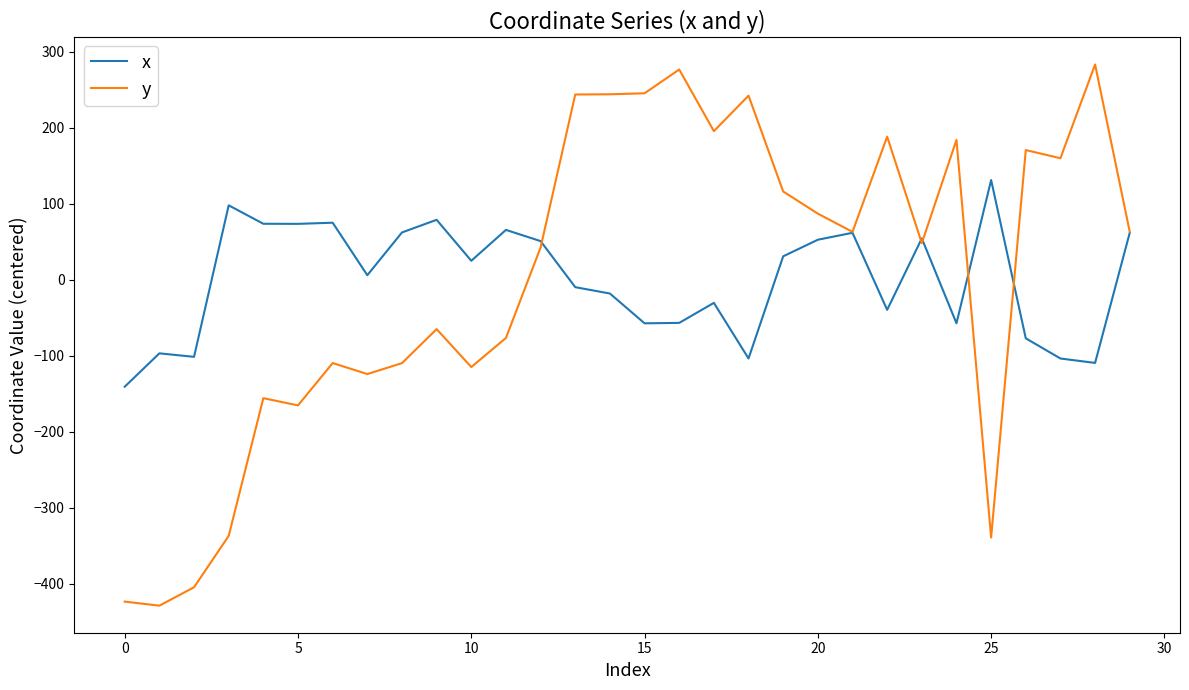

Rank the series by their maximum value, from lowest to highest.

x, y